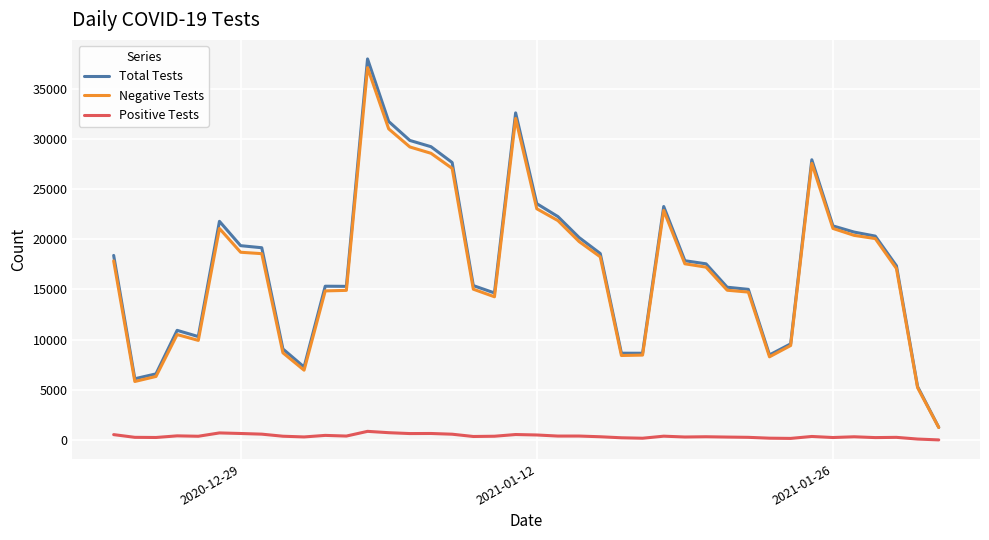

Which series has the widest spread of values?

Total Tests